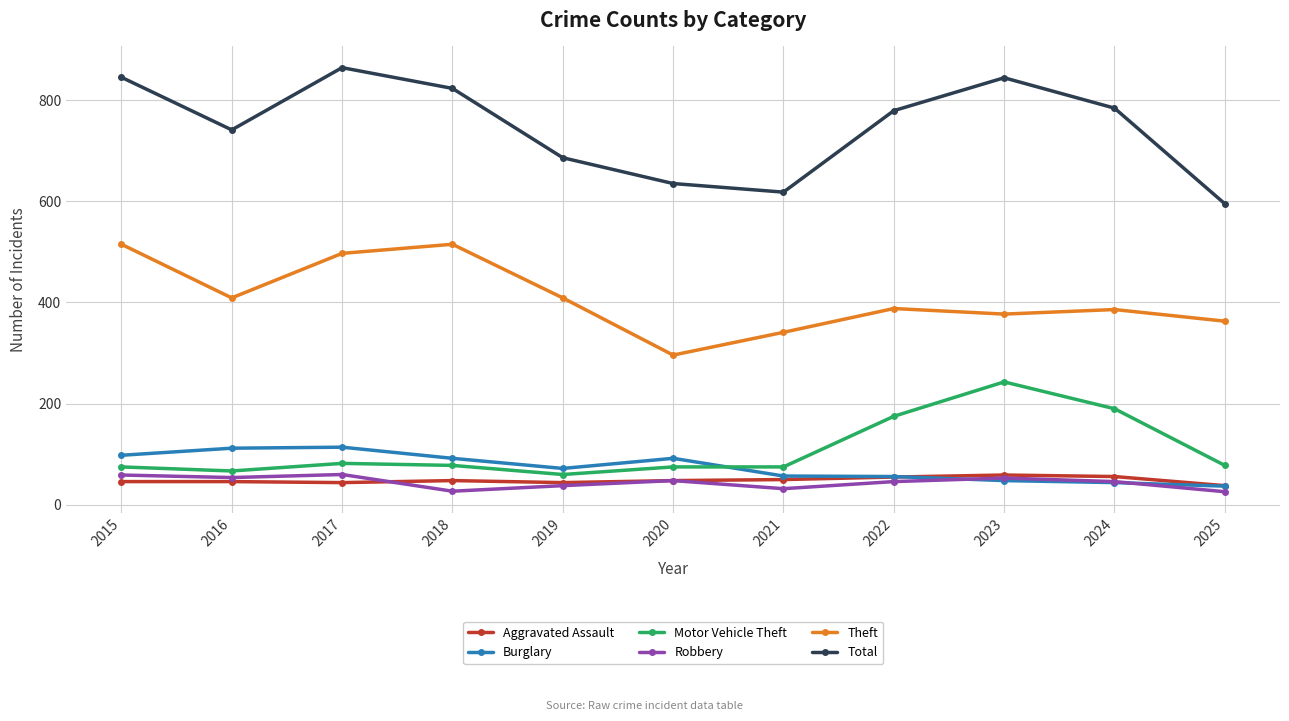

The Motor Vehicle Theft series shows 75 at 2020. True or false?

True